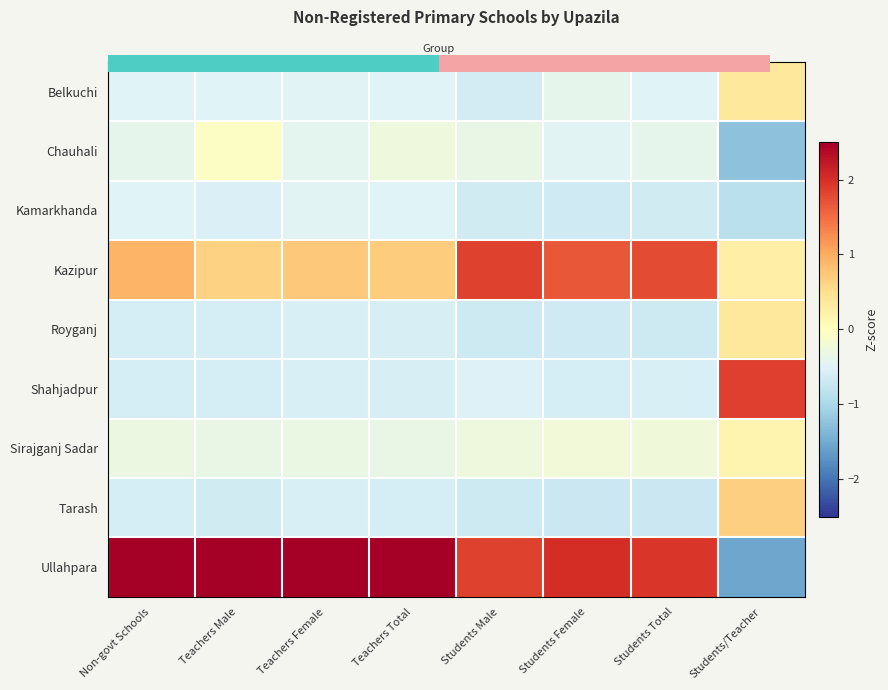

What is the difference between the highest and lowest values at Teachers Total?

3.2